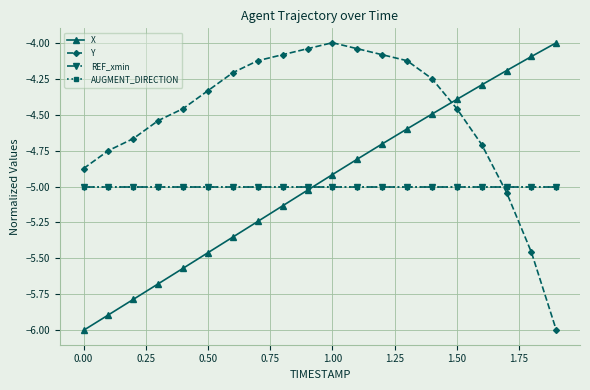

What is the average value of the X series?

-5.0